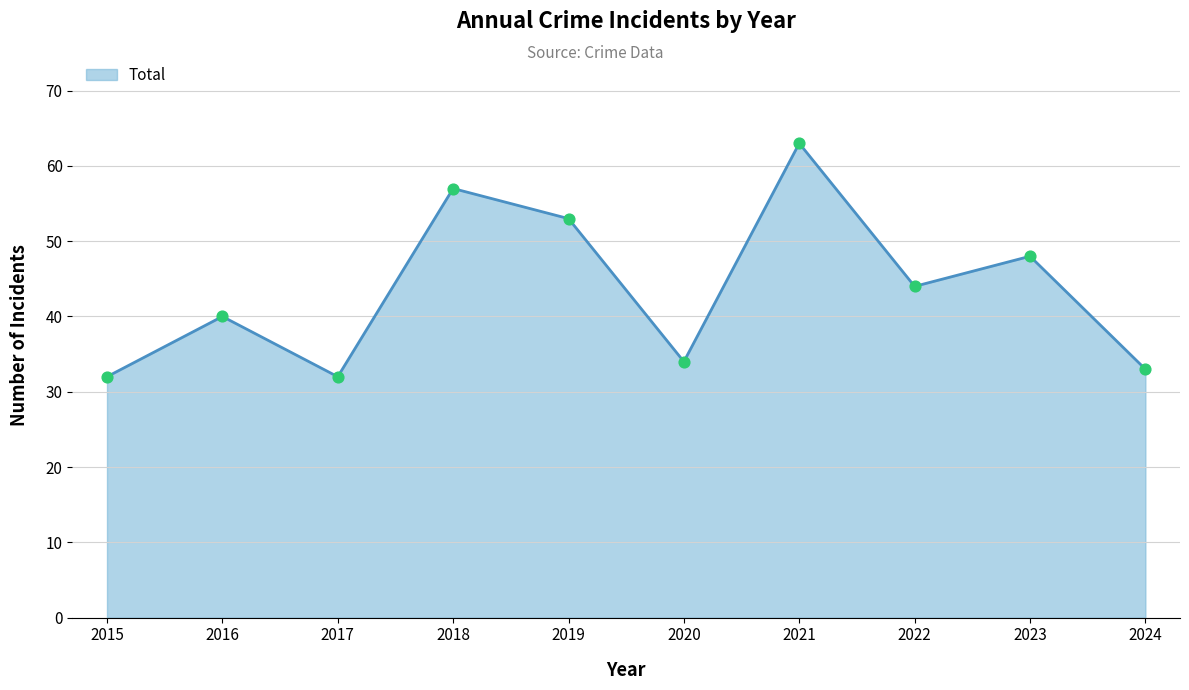

Approximately how many times larger is the value at 2015 compared to 2021?

0.5